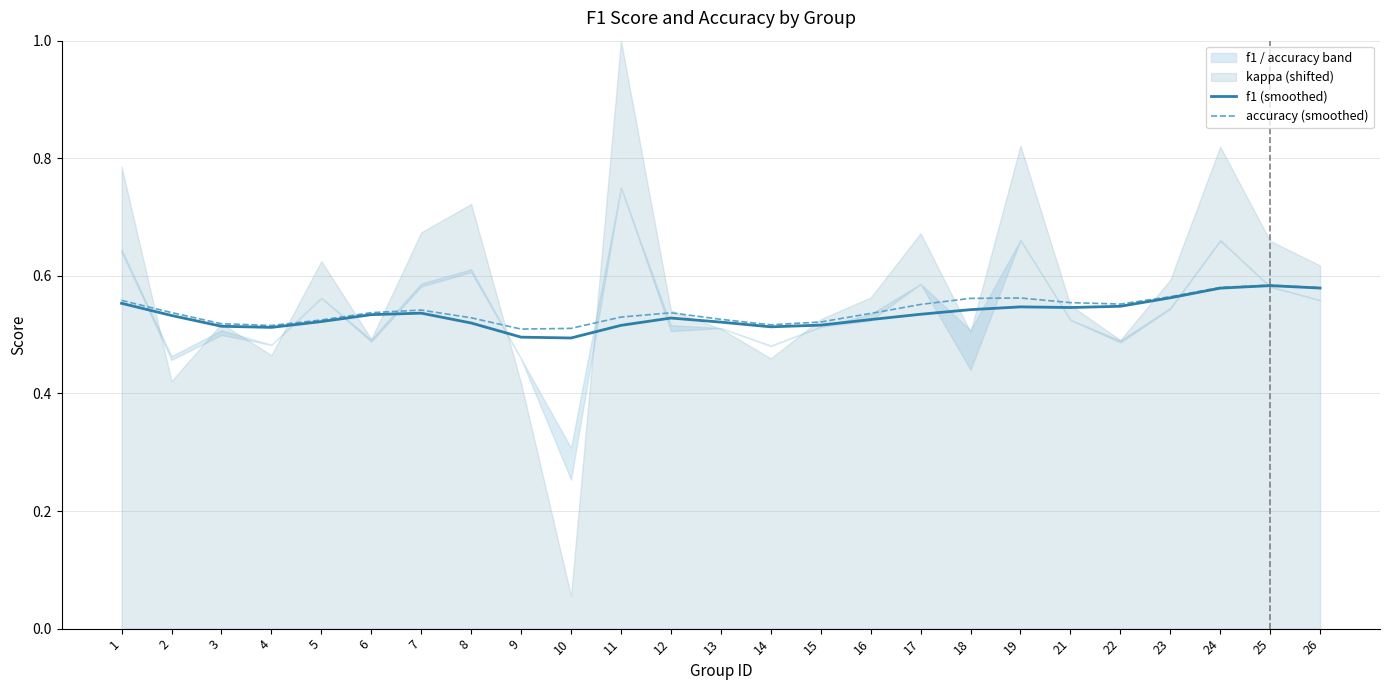

What is the average value of the f1 (smoothed) series?

0.5